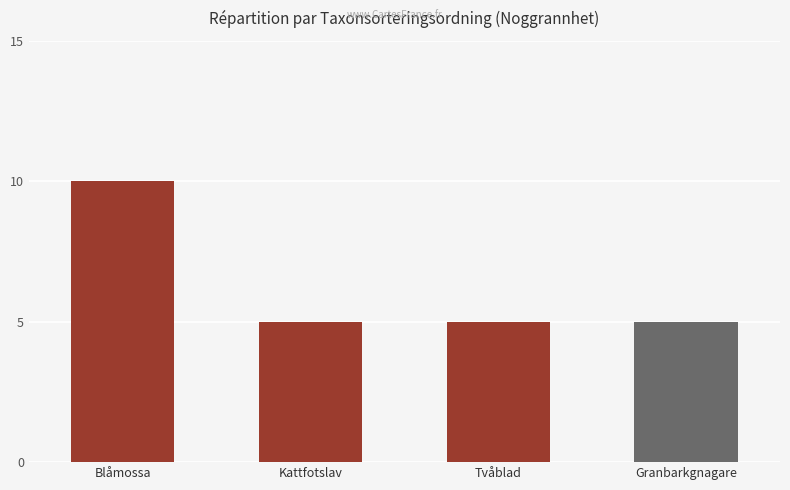

What value does the data have at Granbarkgnagare?

5